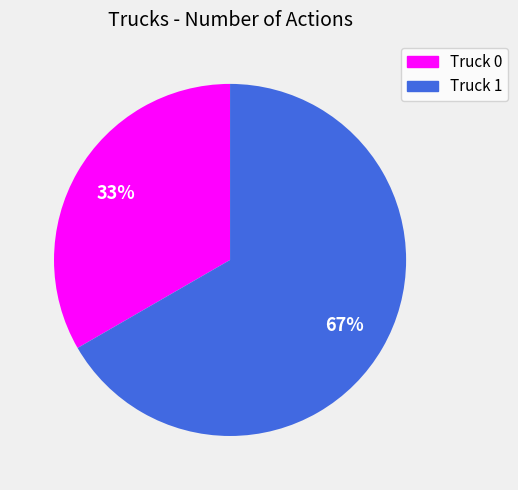

The Truck 1 slice represents 81% of the pie. True or false?

False